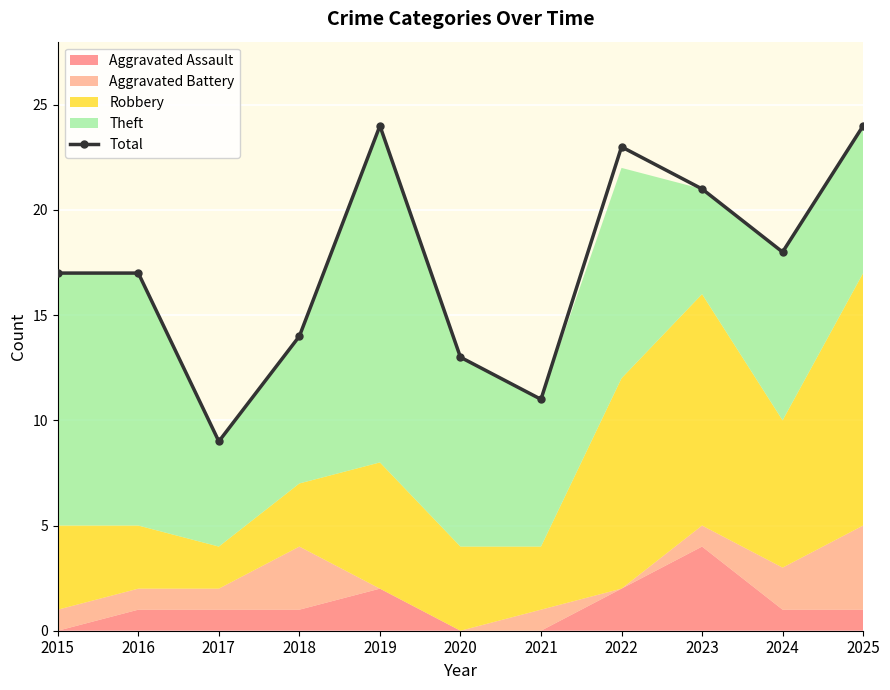

List the labels in order of value, largest first.

2019, 2025, 2022, 2023, 2024, 2015, 2016, 2018, 2020, 2021, 2017